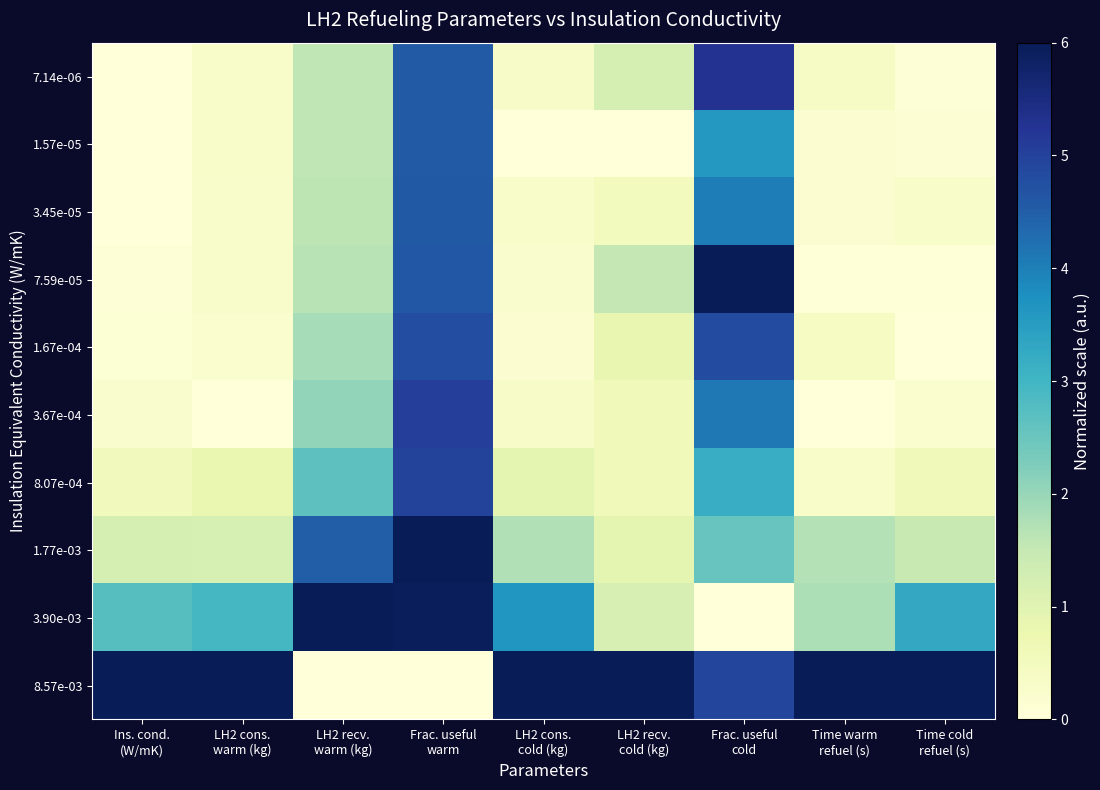

Rank the series by their maximum value, from lowest to highest.

1.57e-05, 3.45e-05, 1.67e-04, 8.07e-04, 3.67e-04, 7.14e-06, 7.59e-05, 1.77e-03, 3.90e-03, 8.57e-03